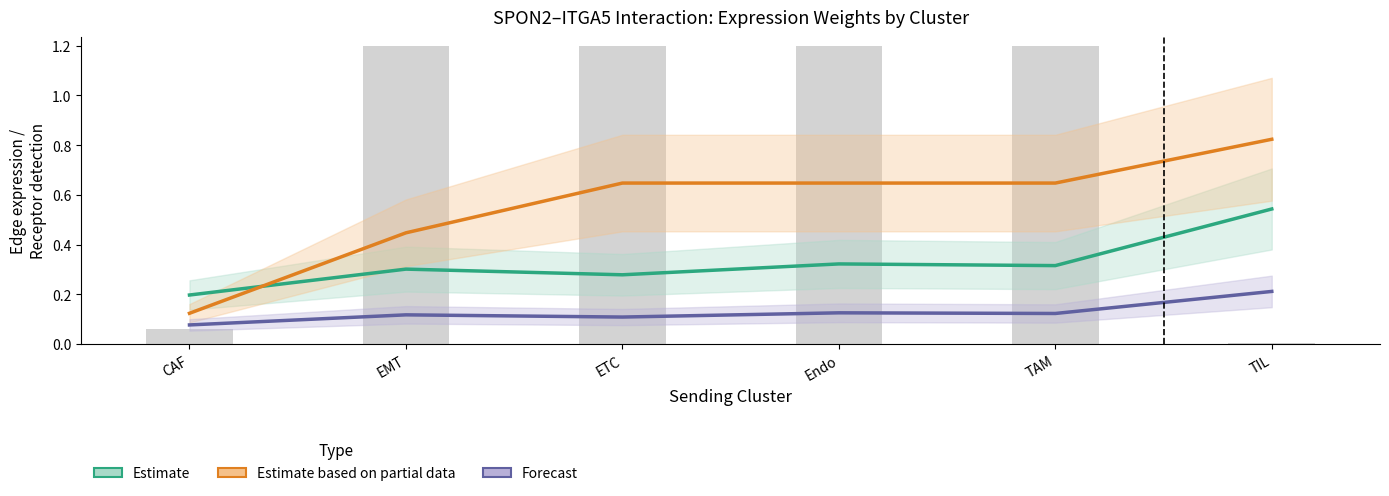

What is the label of the 4th bar from the left?

Endo